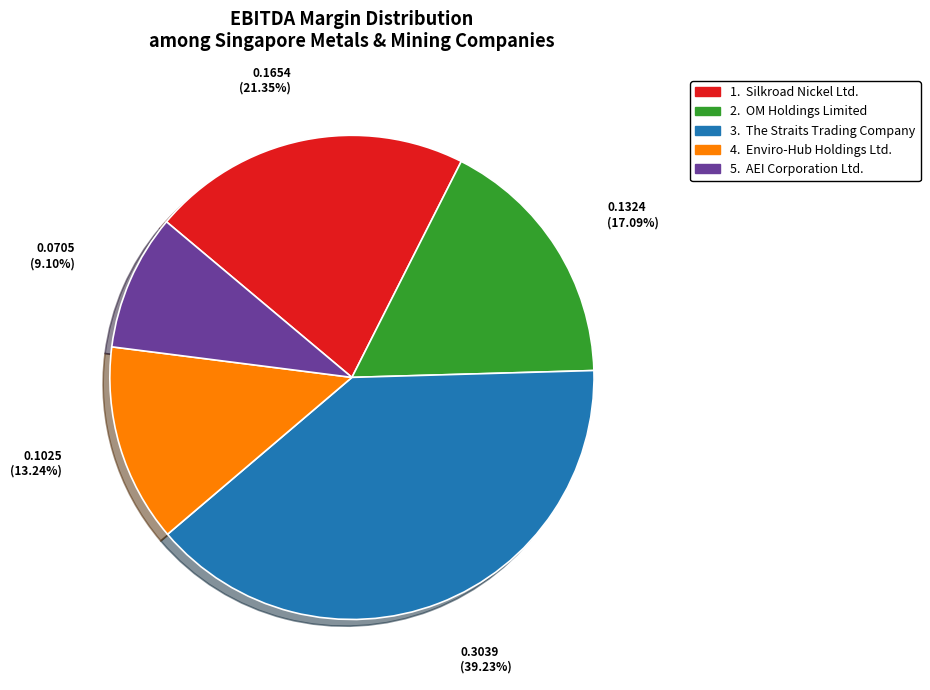

Does any single category account for the majority?

No